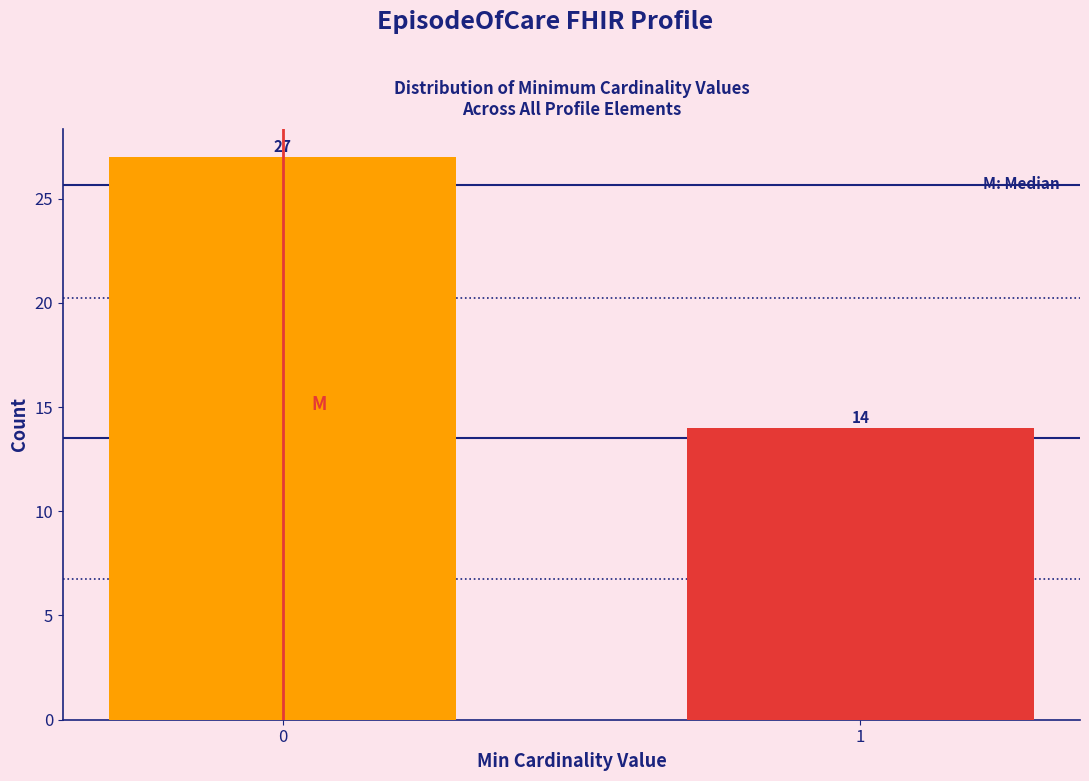

Reading left to right, extract all data points from this chart.

0=27	1=14